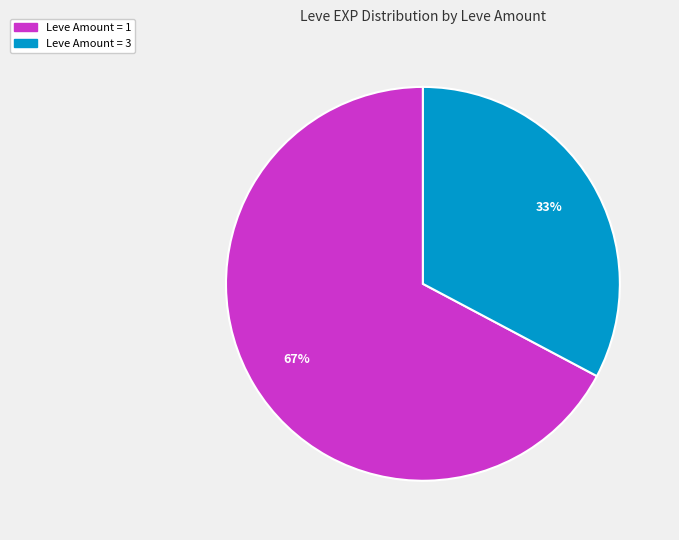

To the nearest percent, what is the difference between the largest and smallest slice percentages?

34%